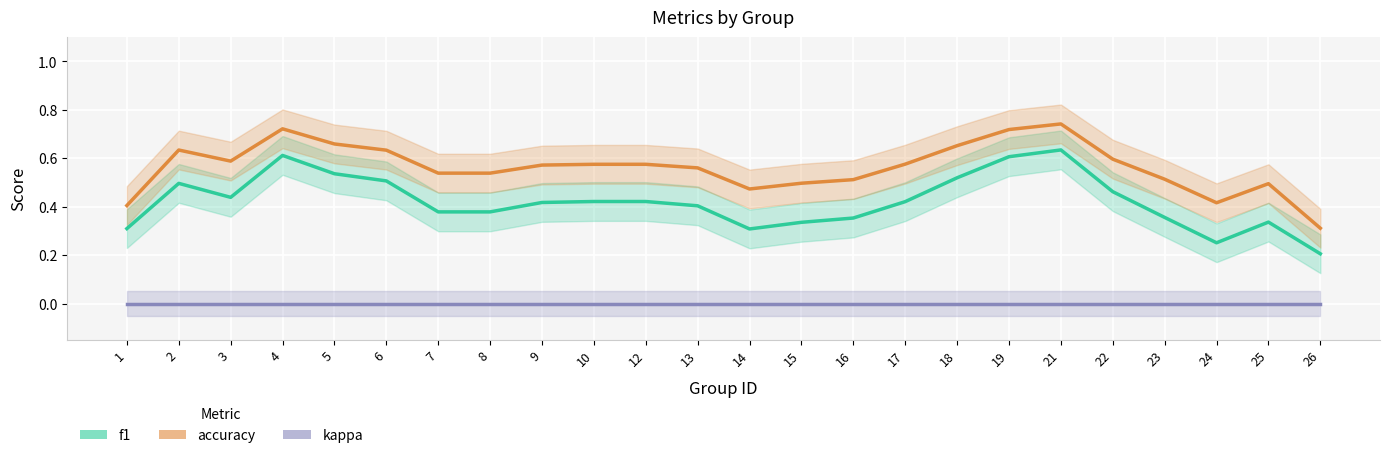

How many lines are shown in the chart?

3